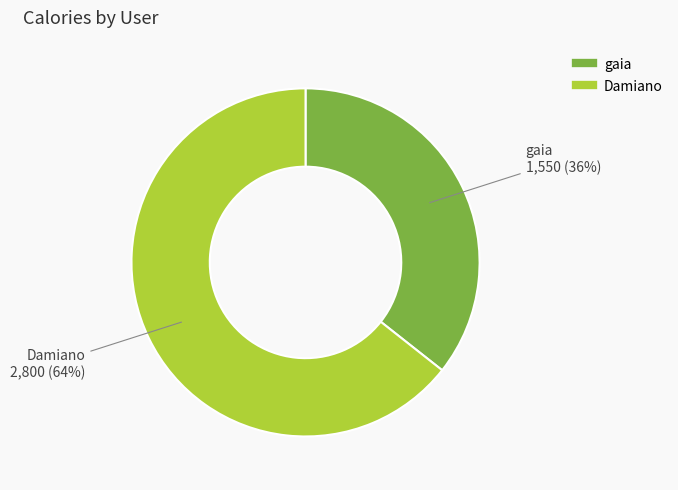

To the nearest percent, what portion does Damiano represent?

64%